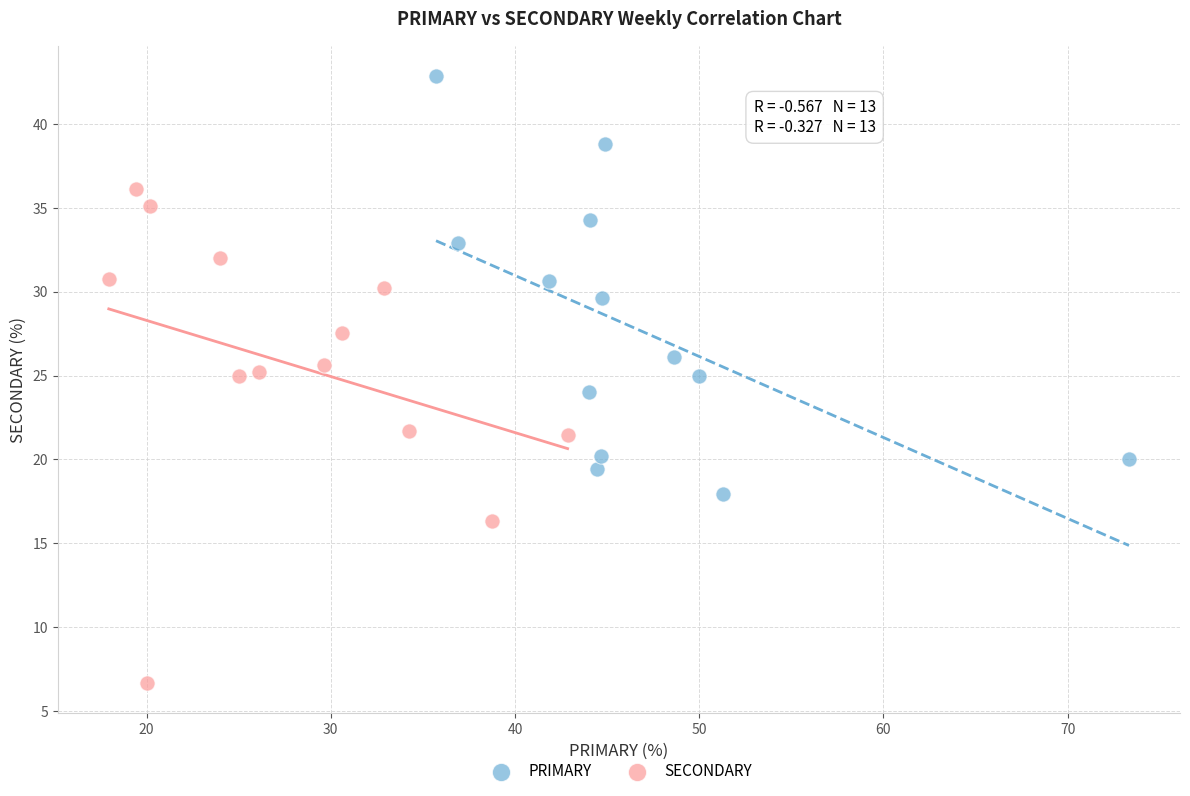

Which series has the largest Y range (max minus min)?

SECONDARY